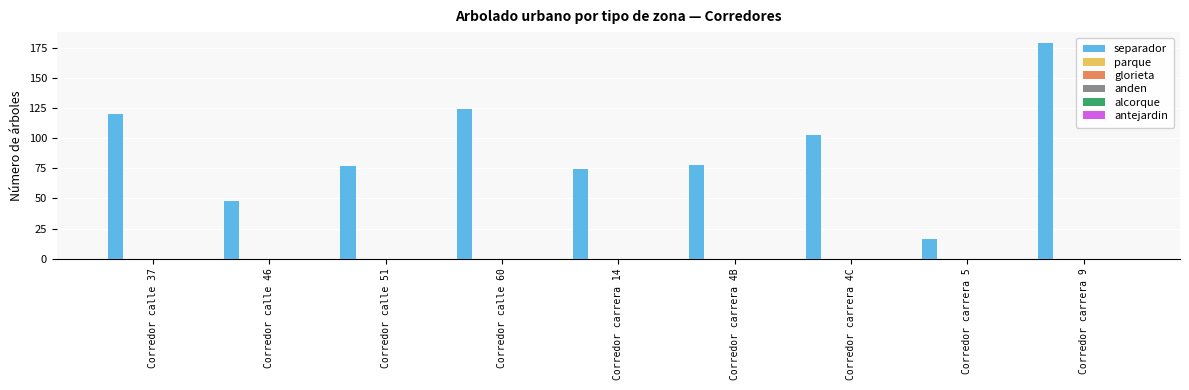

What is the smallest value displayed?

16